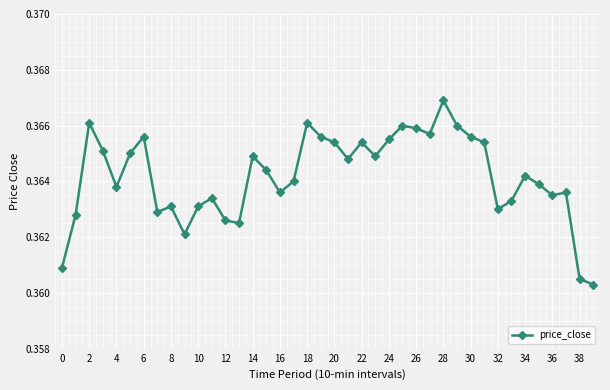

What is the sum of all values?

14.6